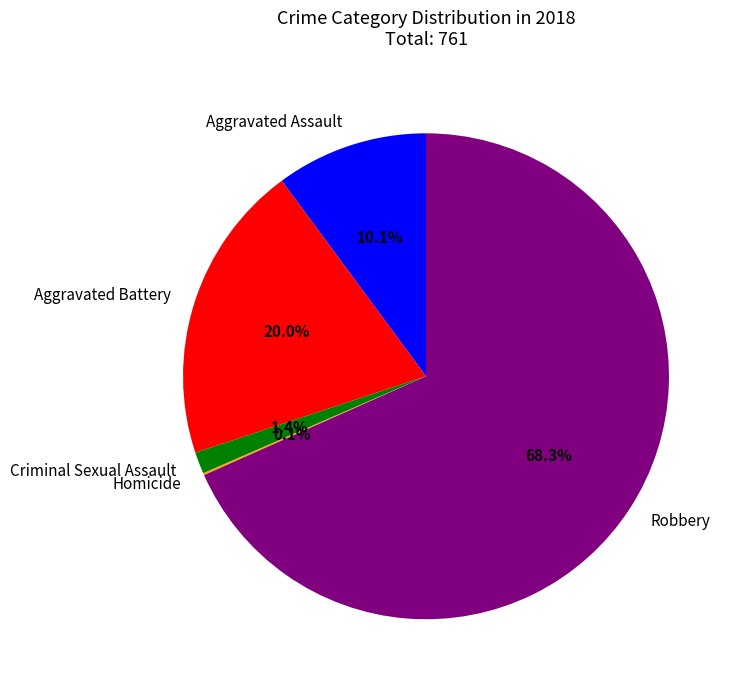

The Robbery slice represents 63% of the pie. True or false?

False